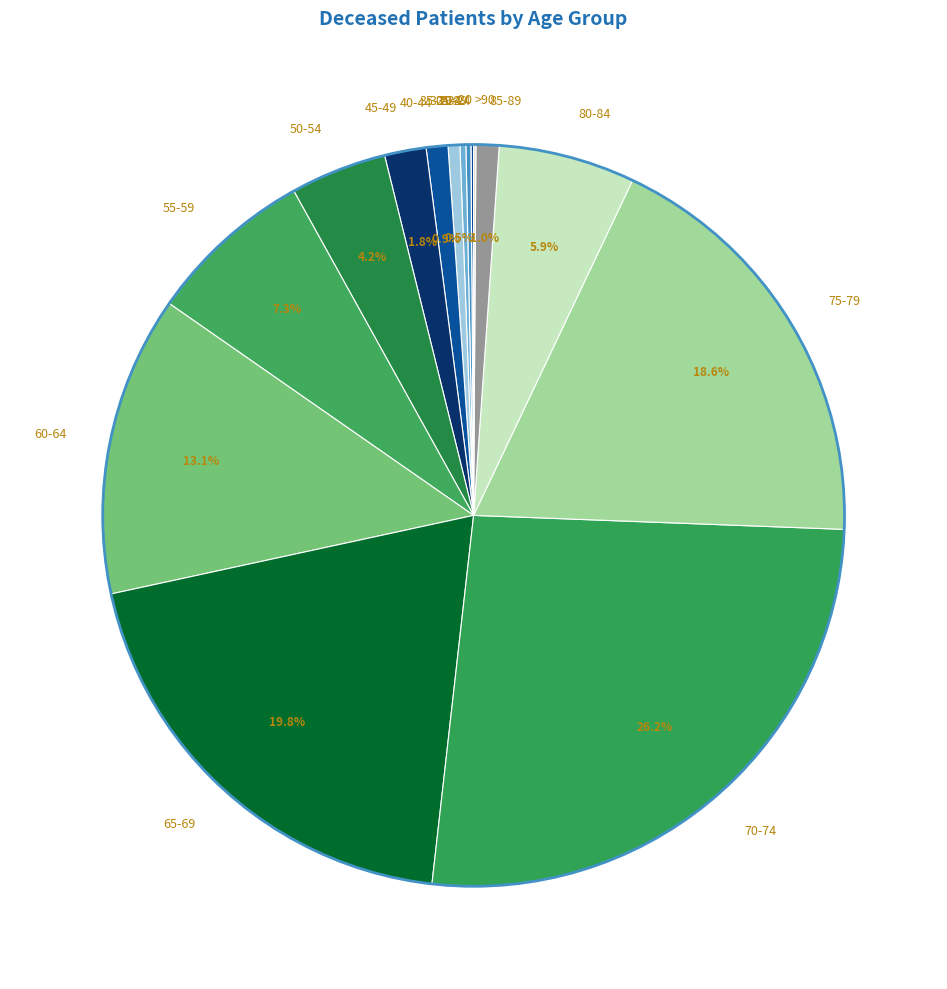

What is the largest slice in the pie chart?

70-74